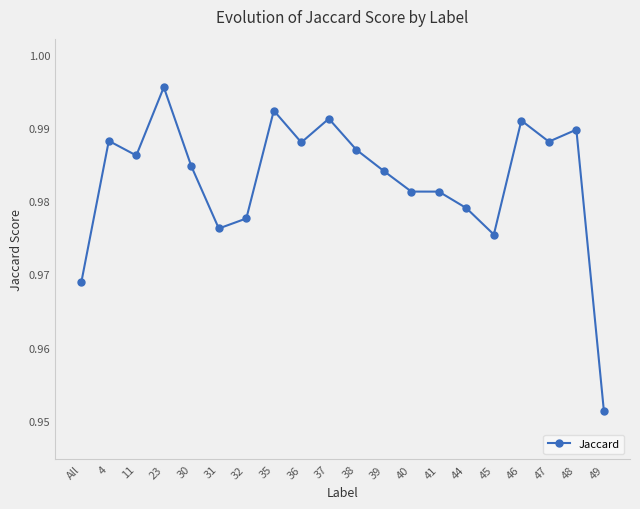

Where is the first local minimum?

11